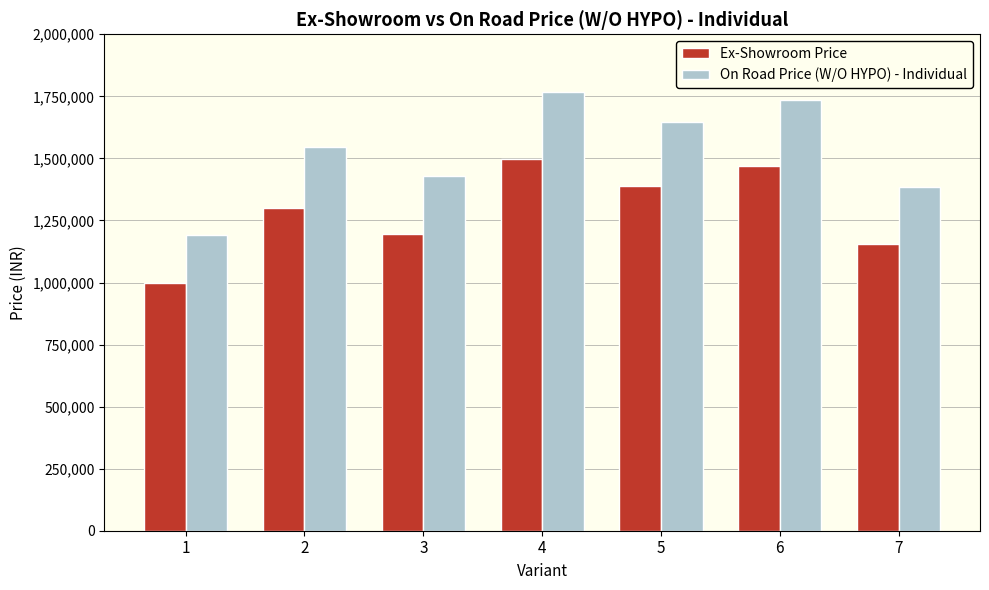

What are all the series names shown in the legend?

Ex-Showroom Price, On Road Price (W/O HYPO) - Individual